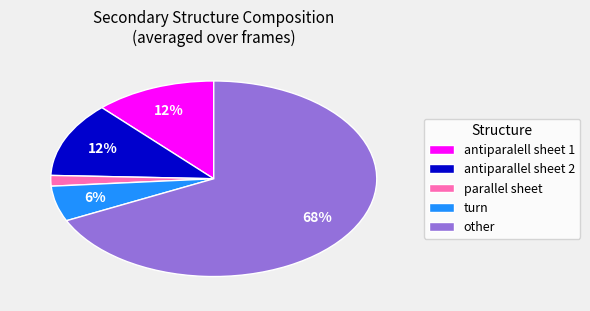

What is the ratio of the value at parallel sheet to the value at turn?

0.3